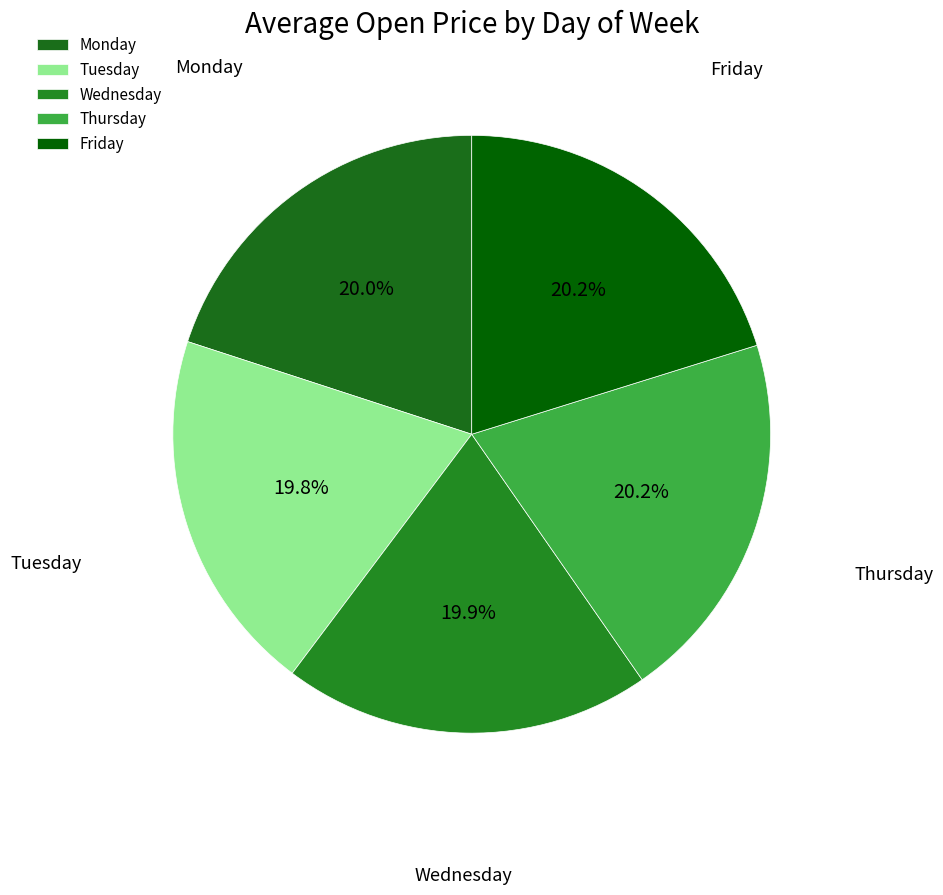

Is there any slice that represents more than half of the pie?

No